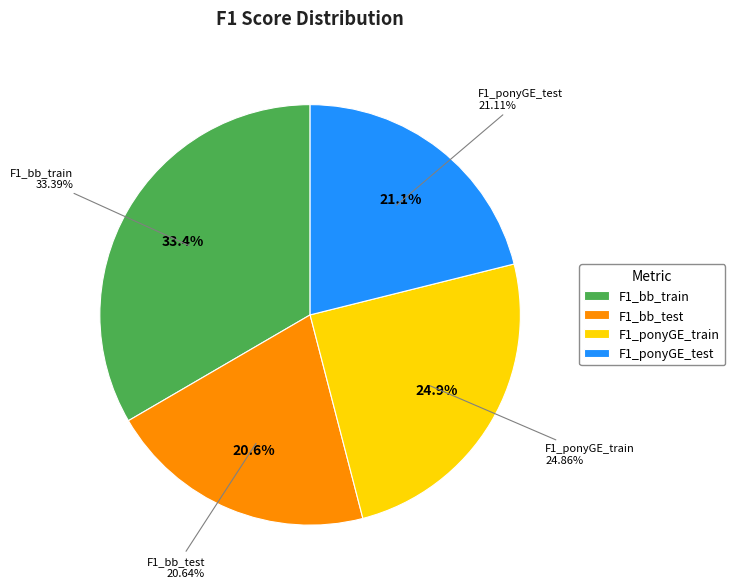

What percentage is the F1_bb_train slice, to the nearest percent?

33%